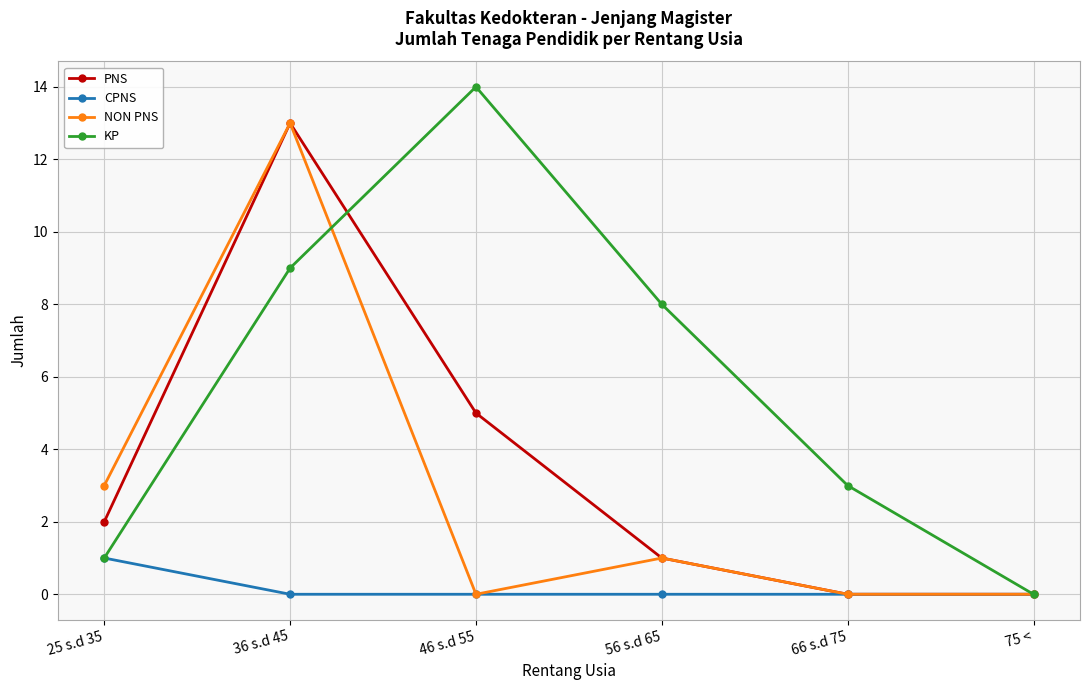

How many interior local peaks does the KP series have?

1